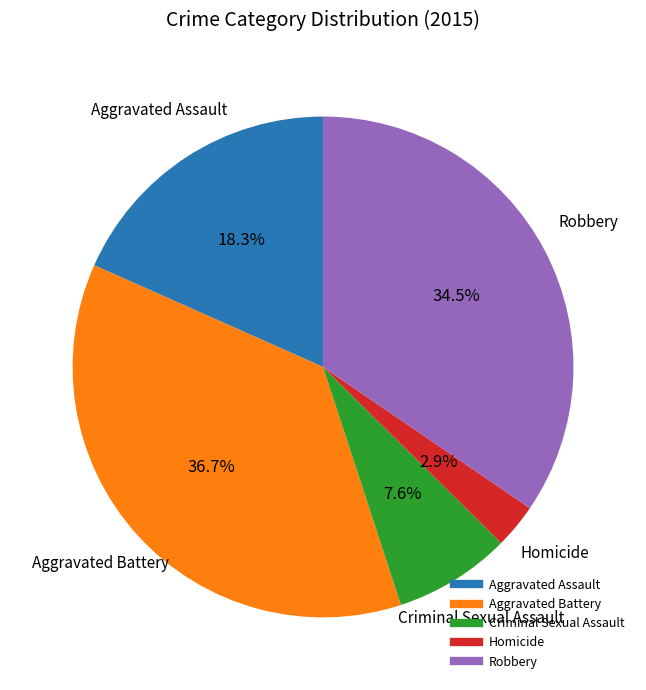

Which has a higher value, Aggravated Battery or Criminal Sexual Assault?

Aggravated Battery